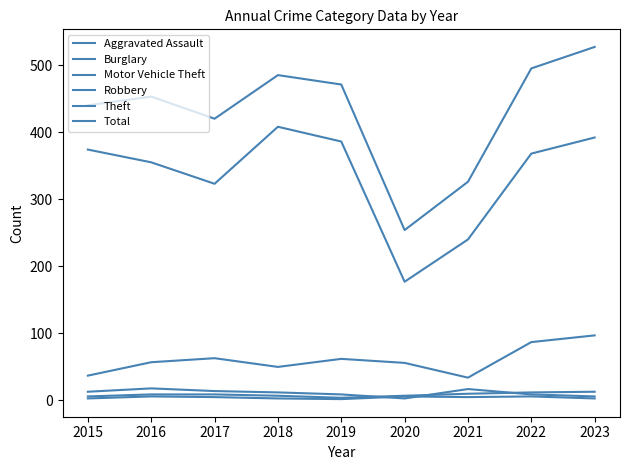

What is the minimum value shown in the chart?

2